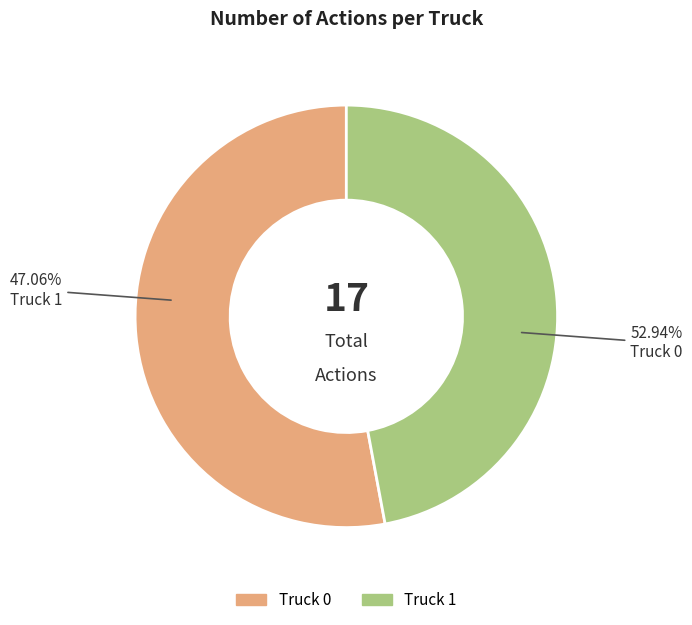

Is it true that Truck 1 is 59% of the pie?

False